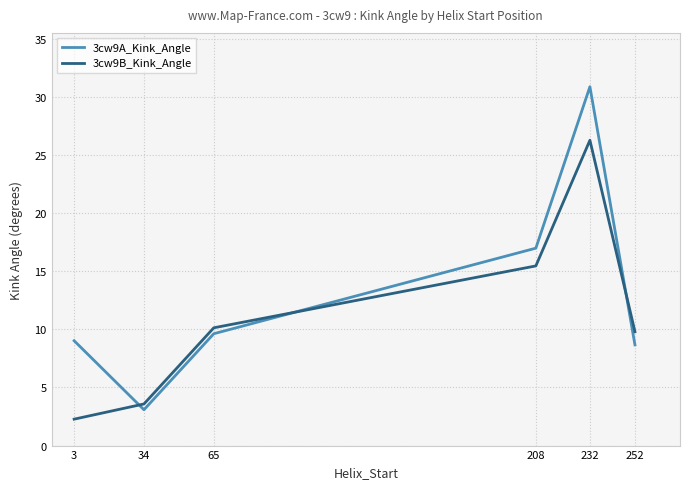

The value of 3cw9B_Kink_Angle at 252 is 9.8. True or false?

True